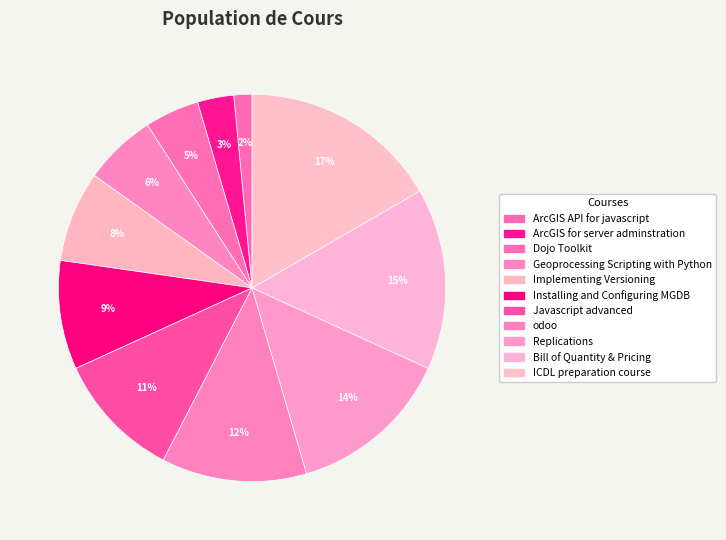

Which slice is the largest?

ICDL preparation course